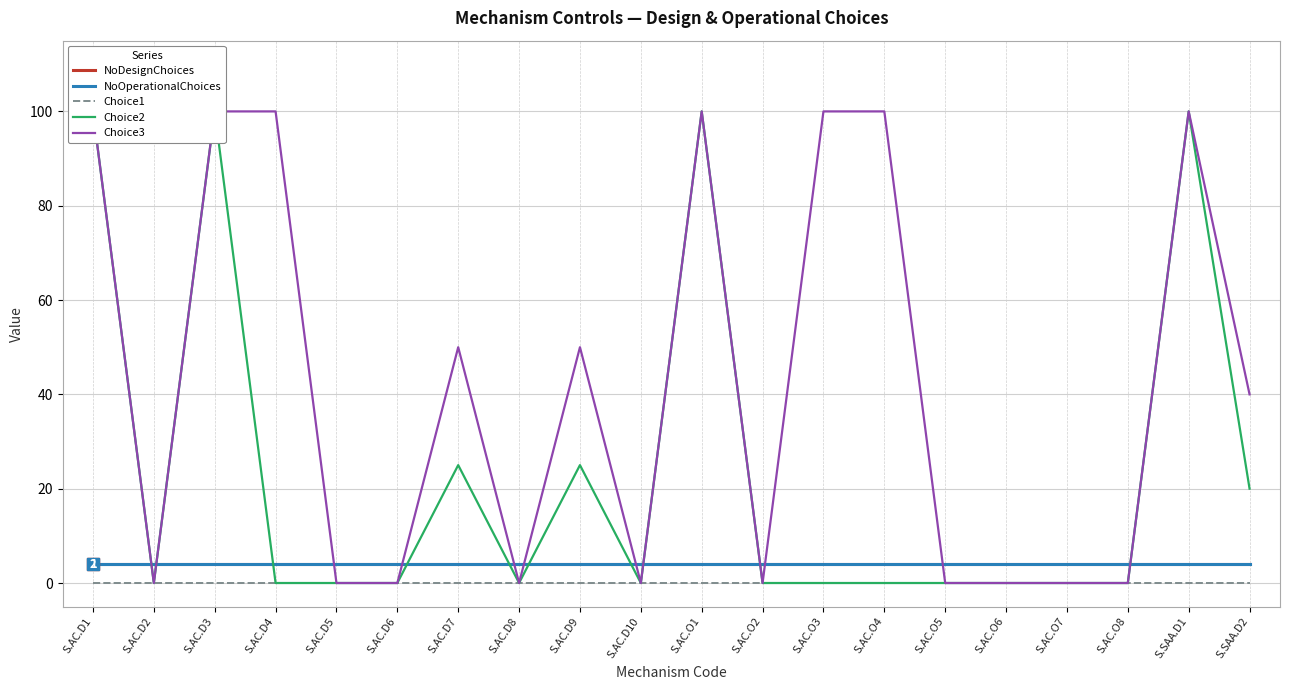

Count the number of categories in the chart.

20